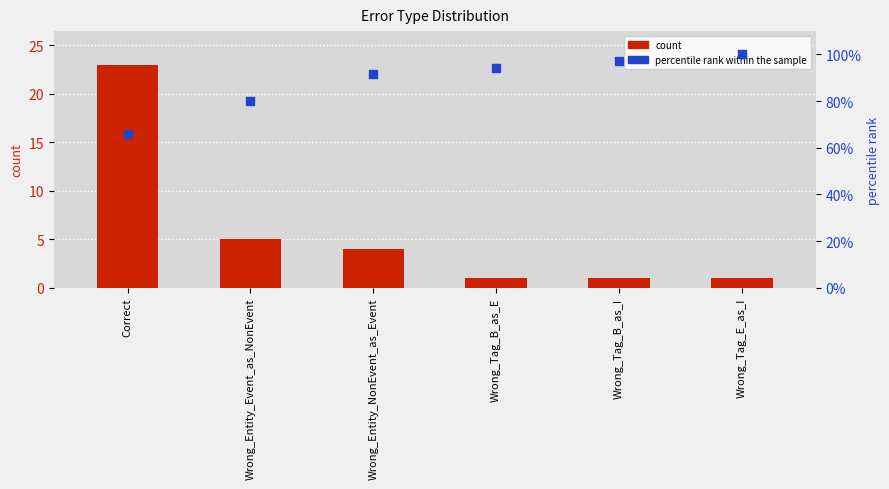

What is the total value across all series at Wrong_Entity_NonEvent_as_Event?

95.4